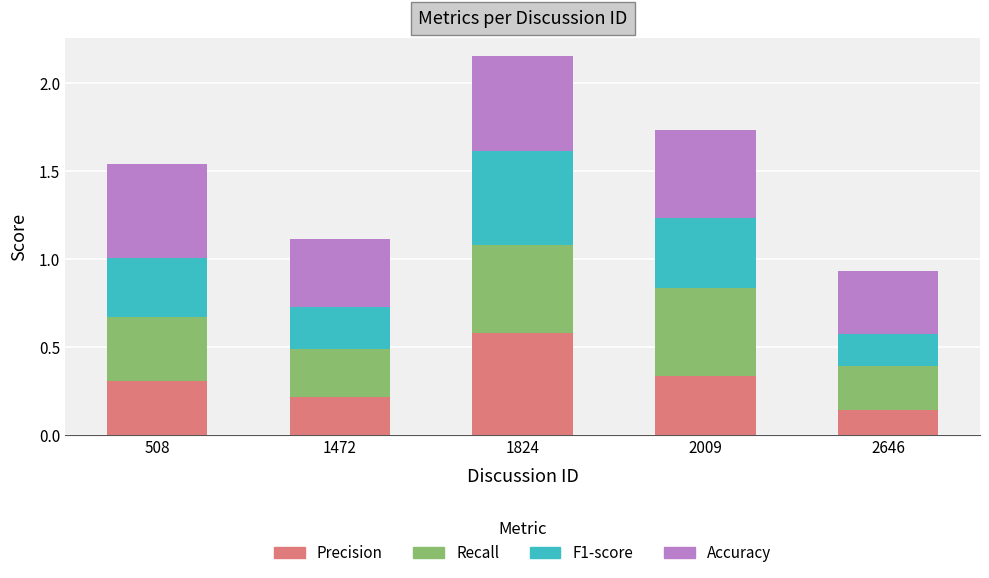

Is it true that Precision equals 0.2 at 1472?

True